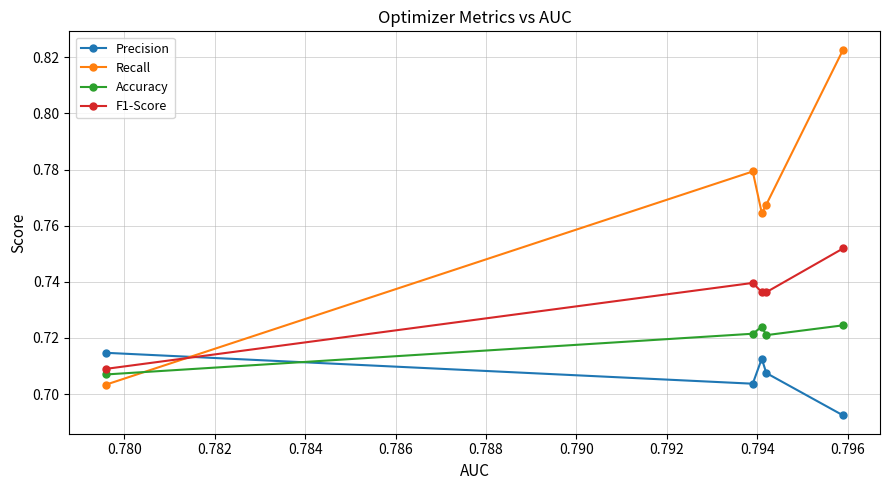

Which series has the largest total across all categories?

Recall